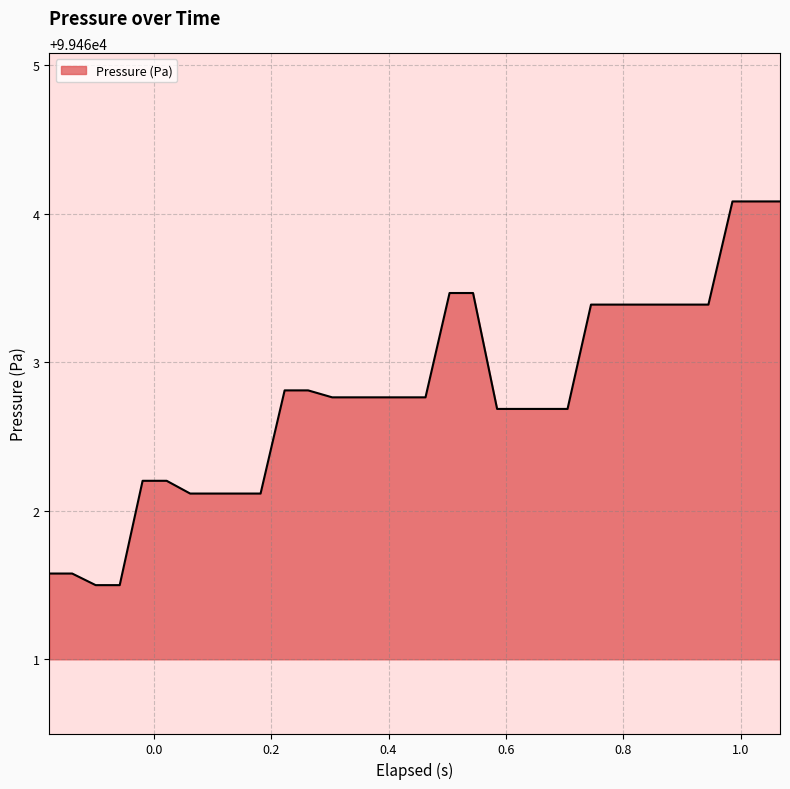

What is the difference between the maximum and minimum values?

2.6